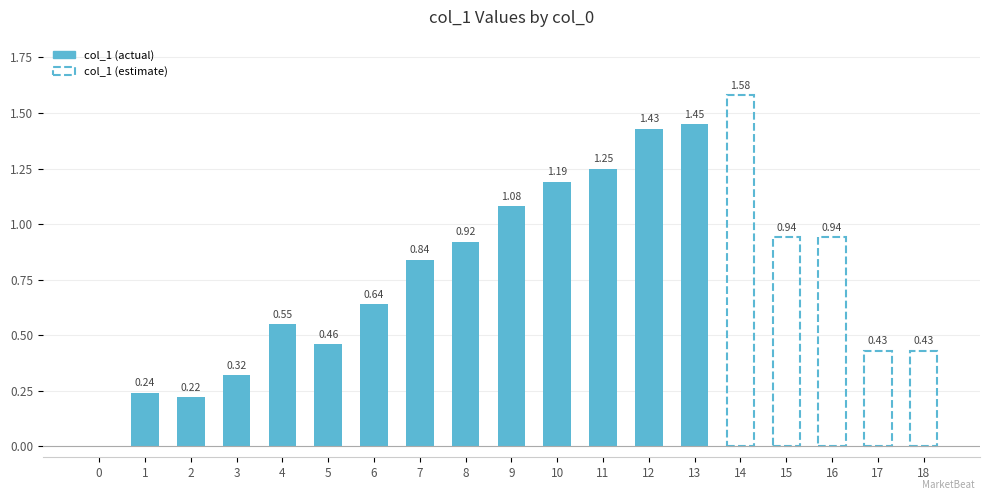

What is the value of the 10th bar from the left?

1.1